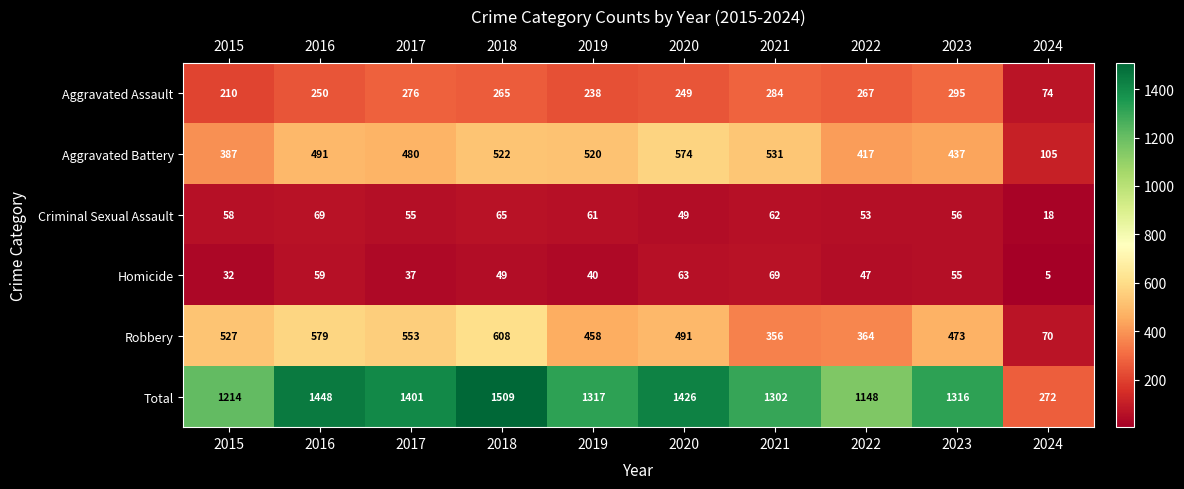

What is the average value of the Robbery series?

448